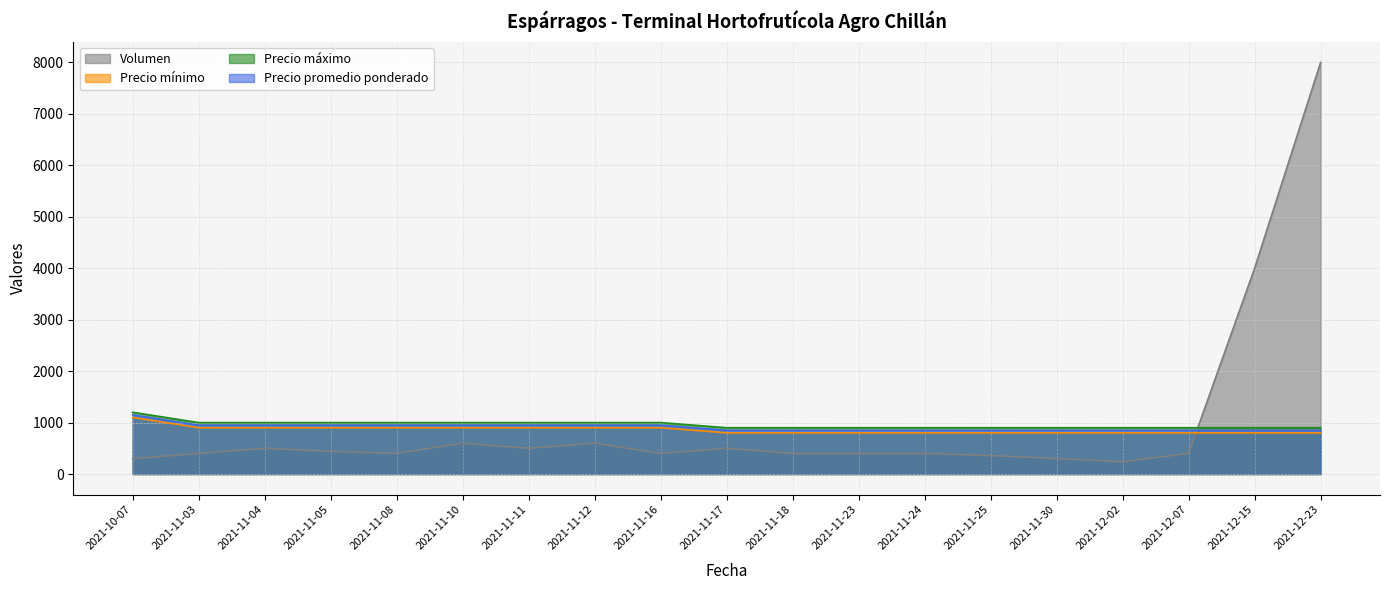

At how many categories does at least one series exceed 1548?

2